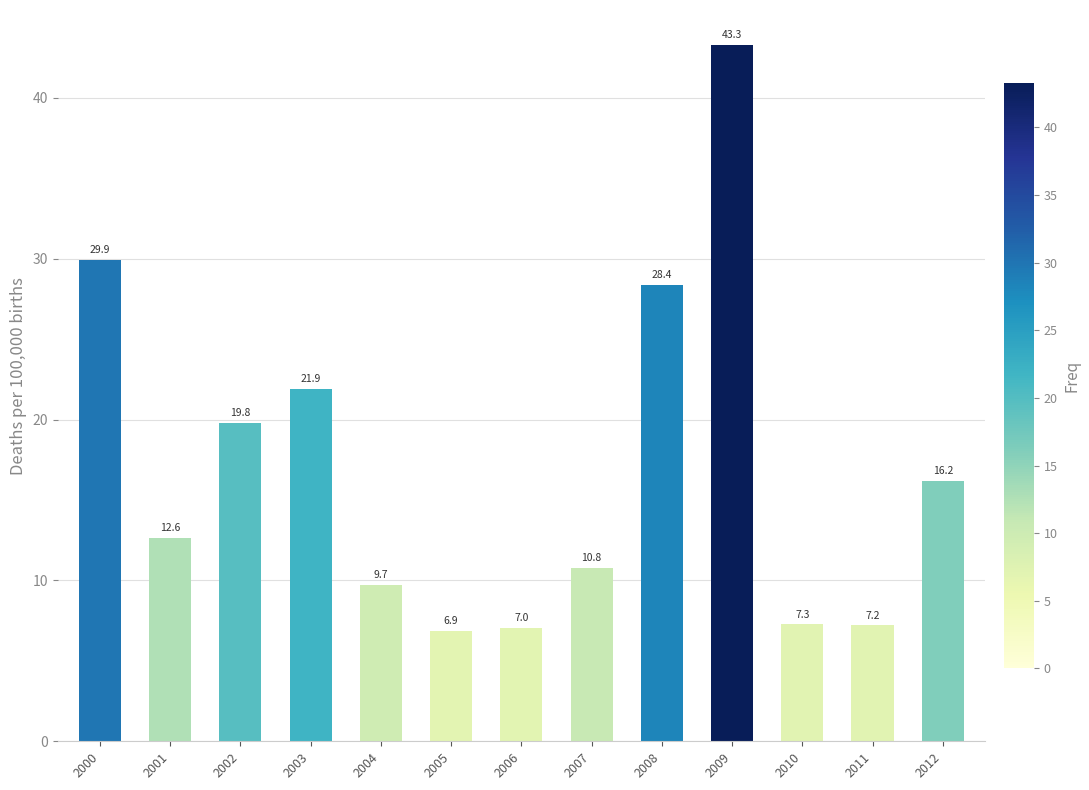

What is the value of the 1st bar from the left?

29.9